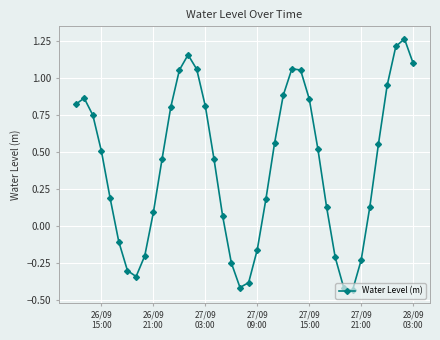

What is the sum of all values?

16.1